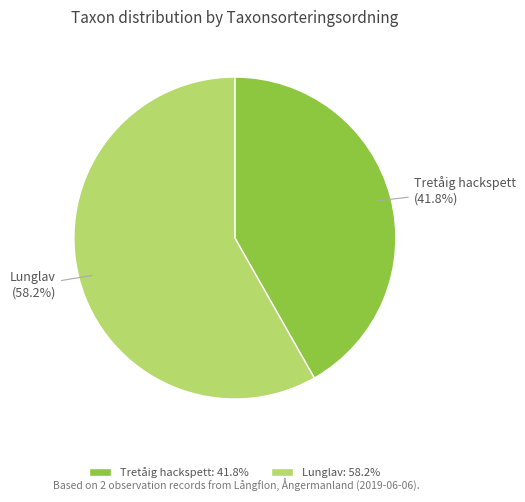

Is there any slice that represents more than half of the pie?

Yes